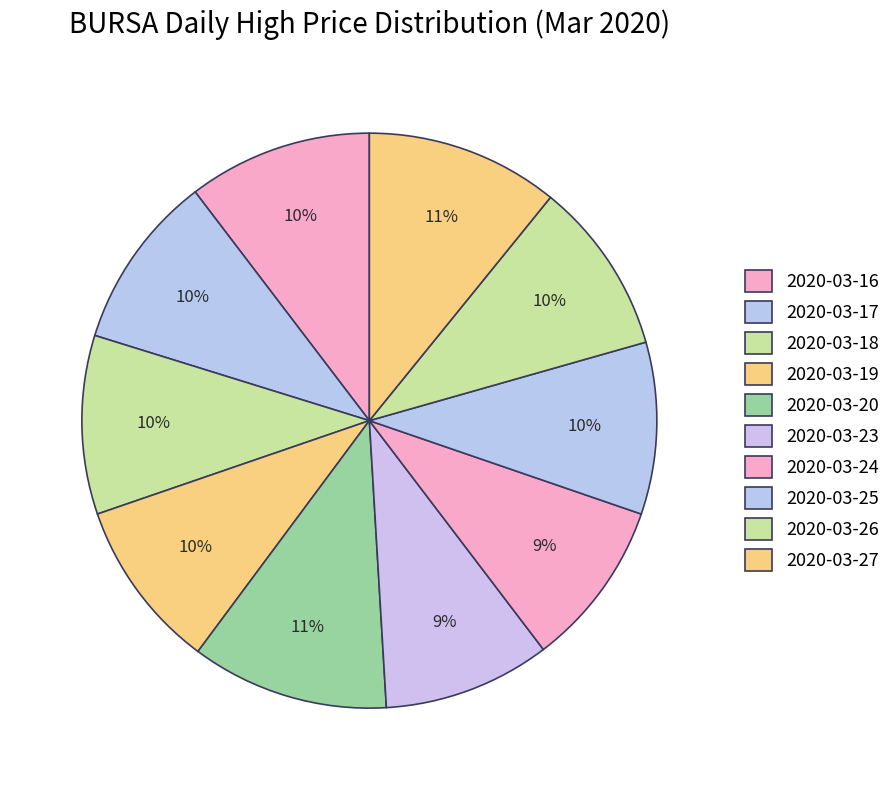

How many segments does this pie chart have?

10